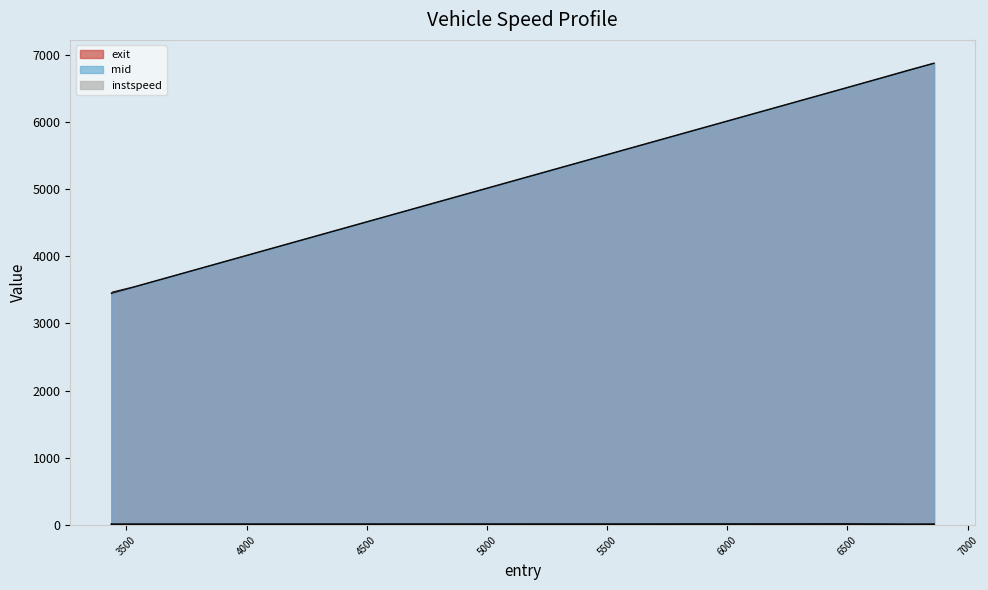

What are all the series names shown in the legend?

instspeed, mid, exit